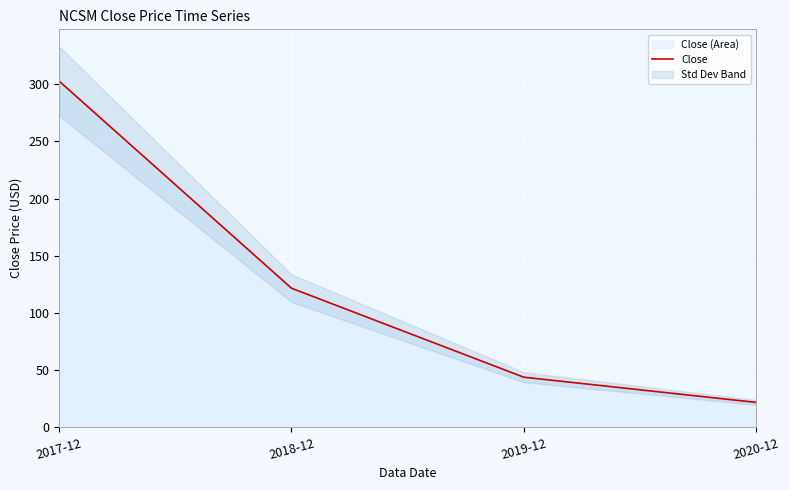

List the labels in order of value, smallest first.

2020-12, 2019-12, 2018-12, 2017-12